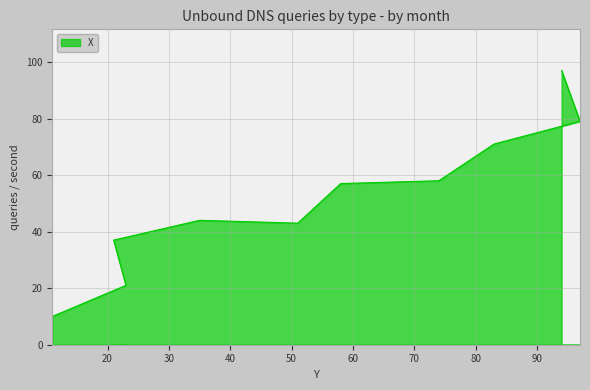

Which category has the lowest value across all series?

11